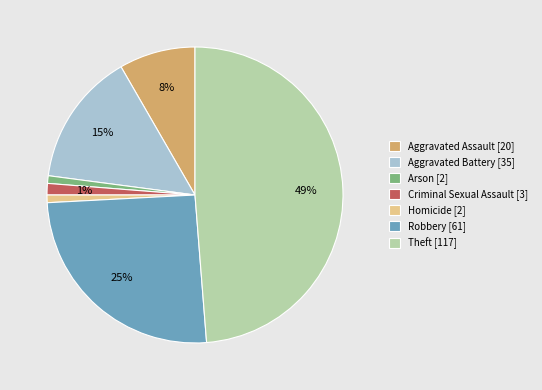

Is Robbery the majority of the pie?

No